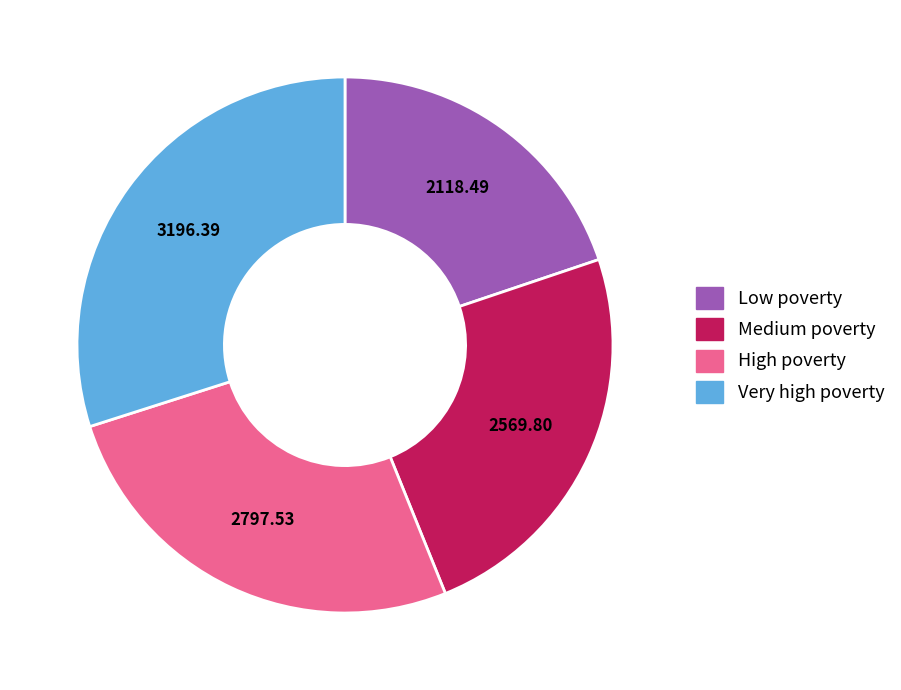

True or false: Medium poverty accounts for 19% of the total.

False